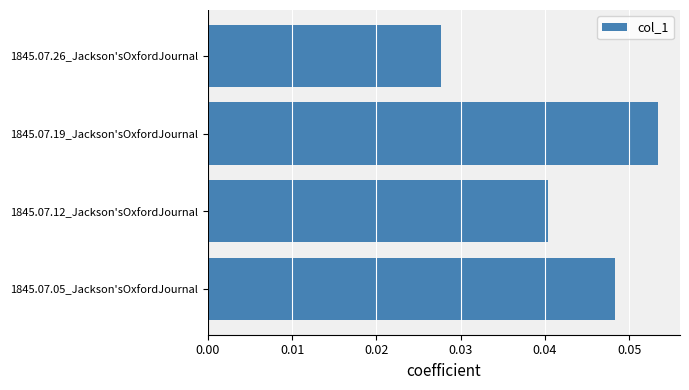

Rank the categories by value from lowest to highest.

1845.07.26_Jackson'sOxfordJournal, 1845.07.12_Jackson'sOxfordJournal, 1845.07.05_Jackson'sOxfordJournal, 1845.07.19_Jackson'sOxfordJournal